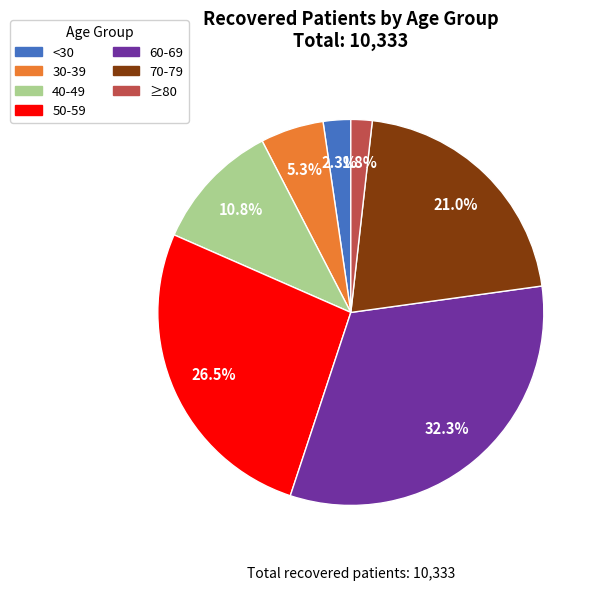

How many slices are in this pie chart?

7